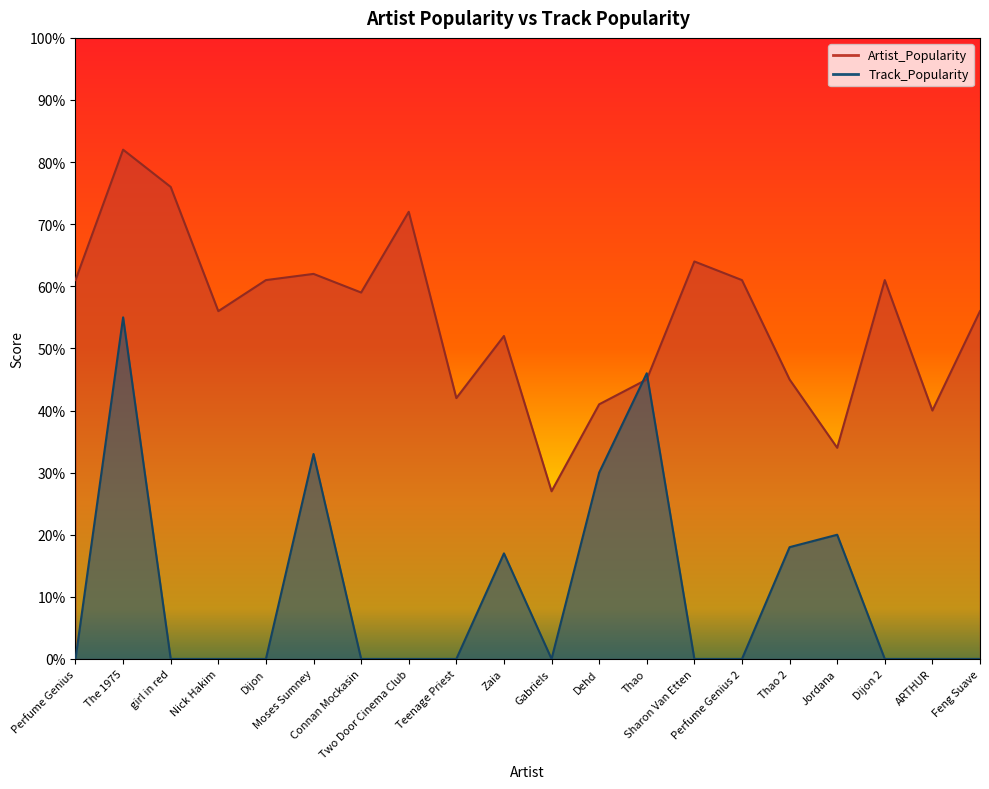

Which series has the largest range (max minus min)?

Artist_Popularity